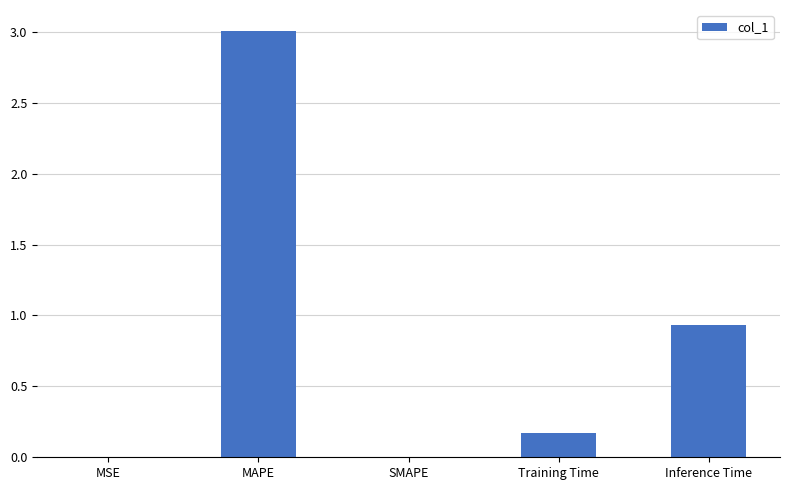

What is the maximum value shown in the chart?

3.0